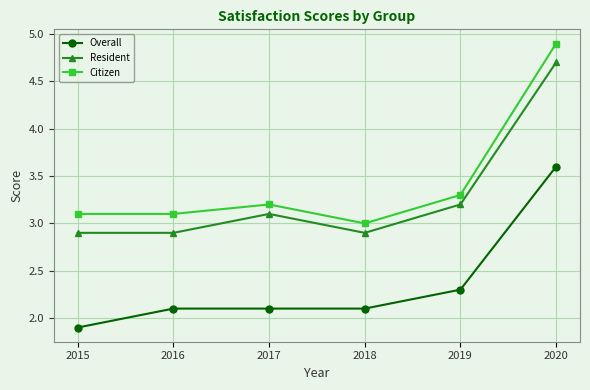

Read the Citizen value at 2018.

3.0